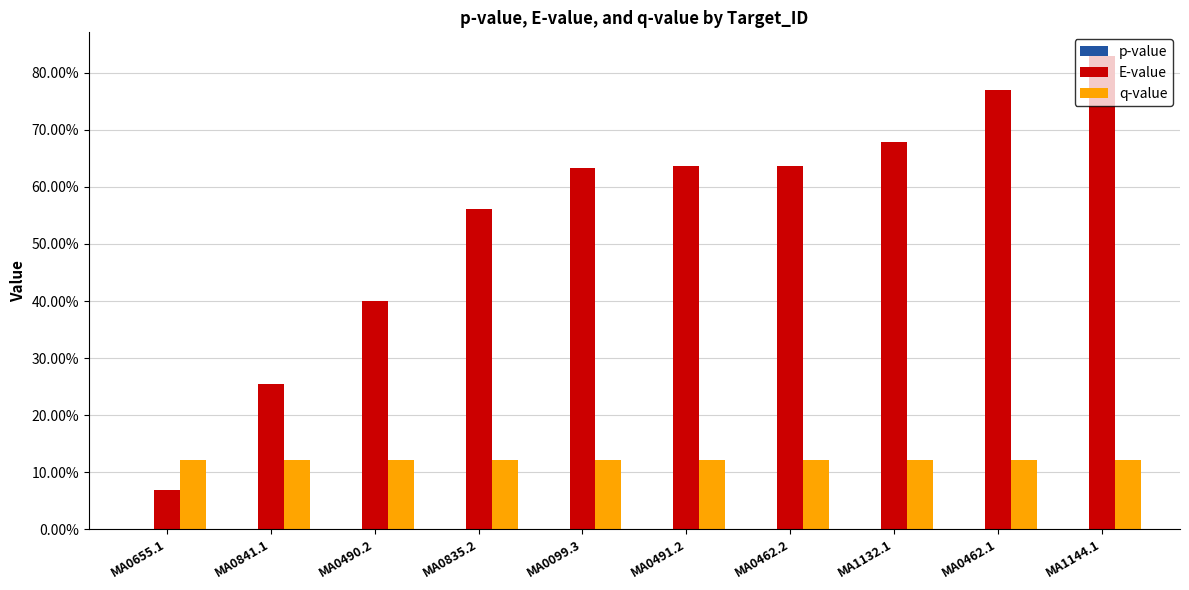

True or false: E-value has a value of 0.7 at MA1132.1.

True